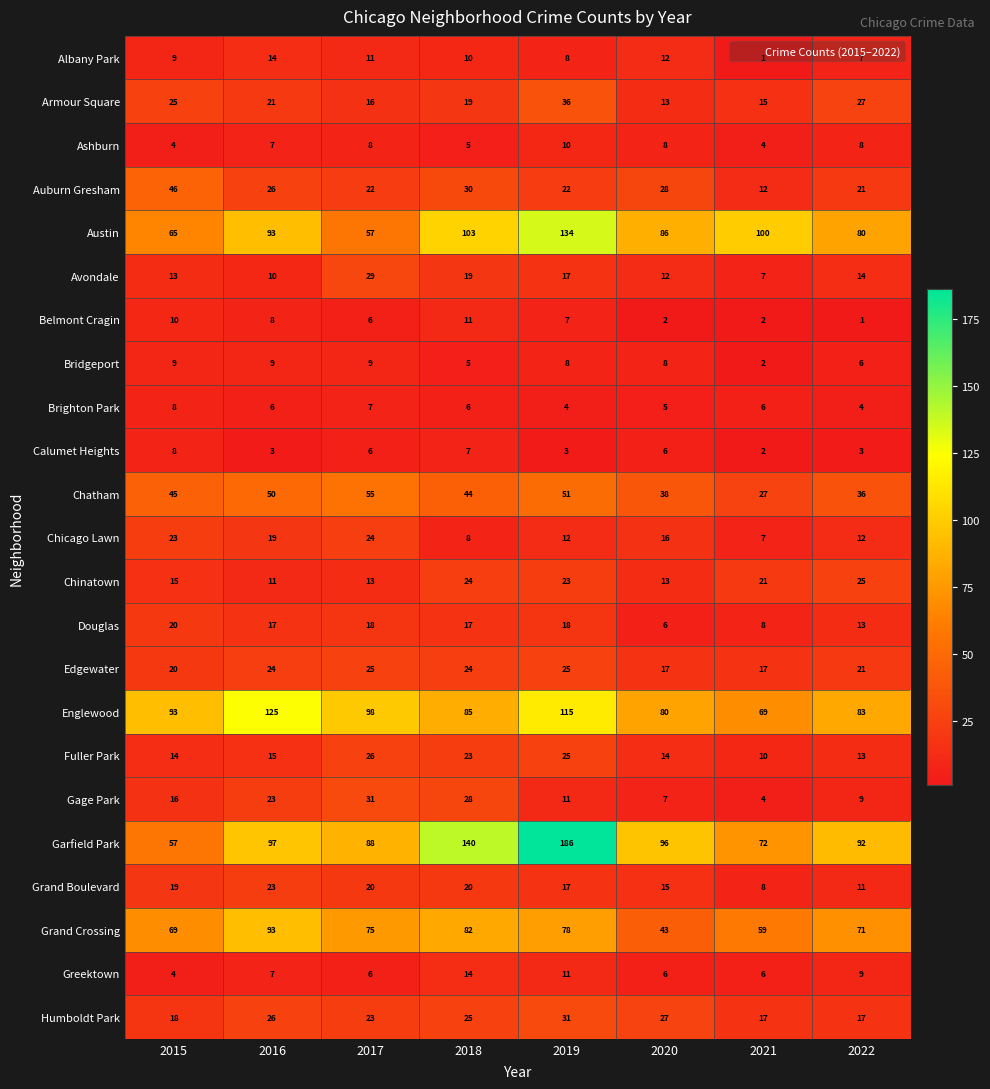

Which label corresponds to the largest value in the chart?

2019